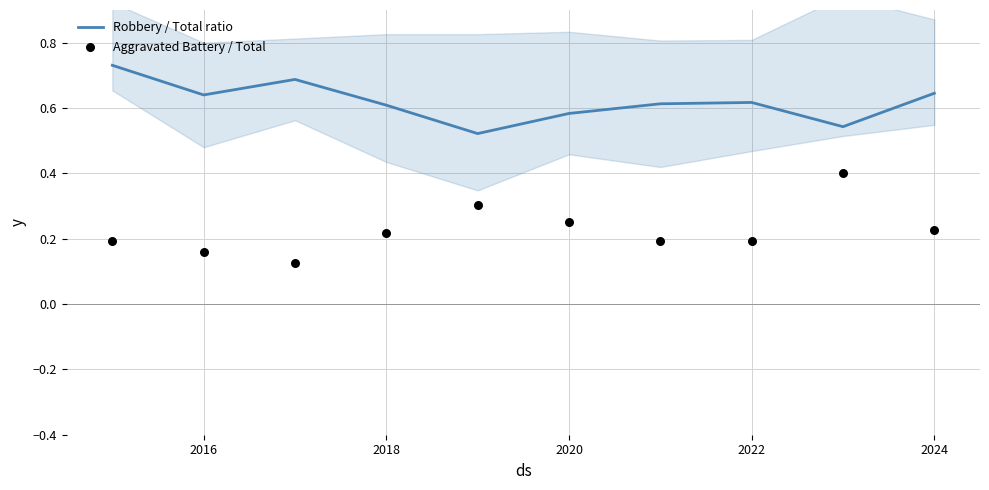

What is the total value across all series at 2016?

0.8